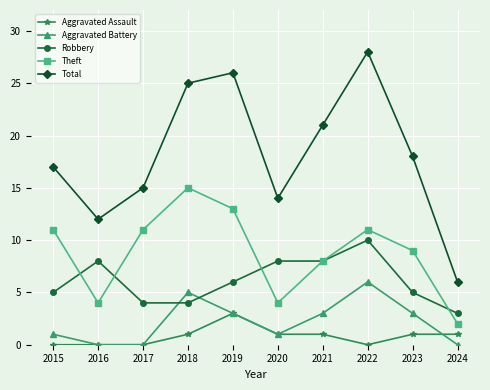

Is the value of Total at 2018 greater than the value of Theft at 2023?

Yes